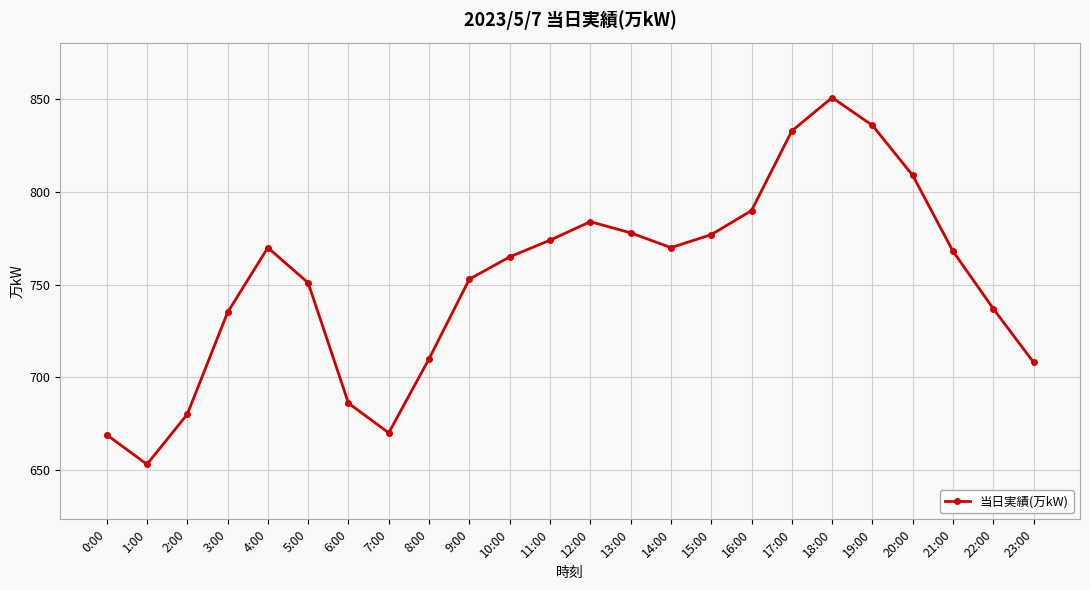

At which category does the chart reach its minimum across all series?

1:00